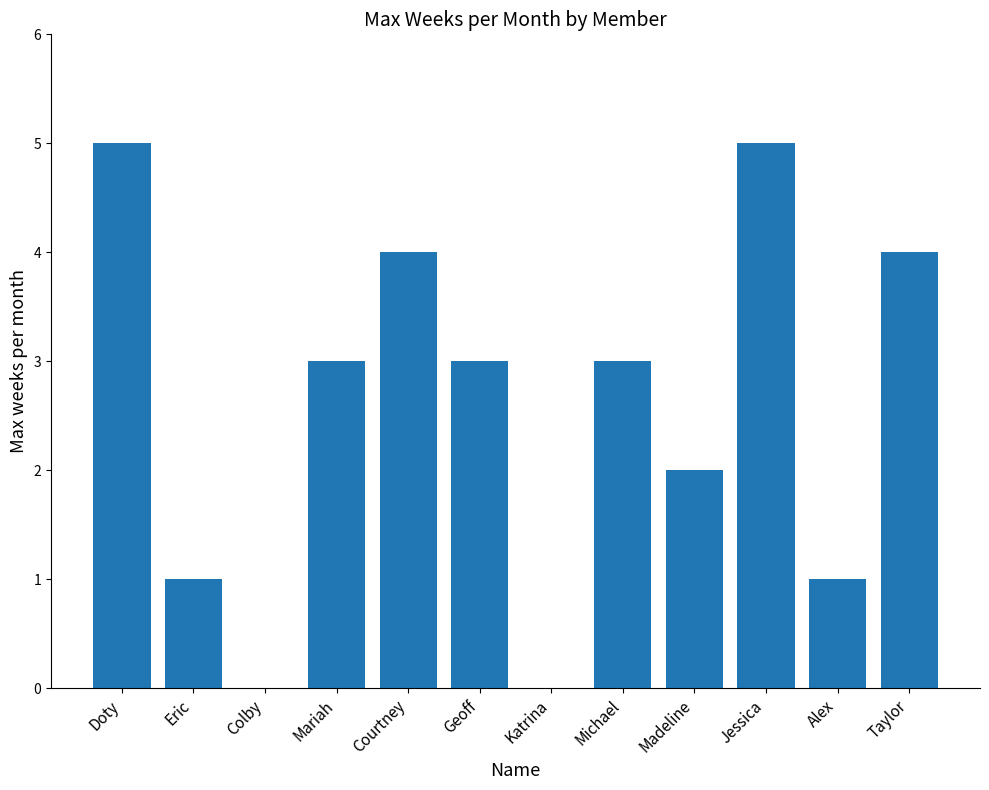

The value at Geoff is 3. True or false?

True